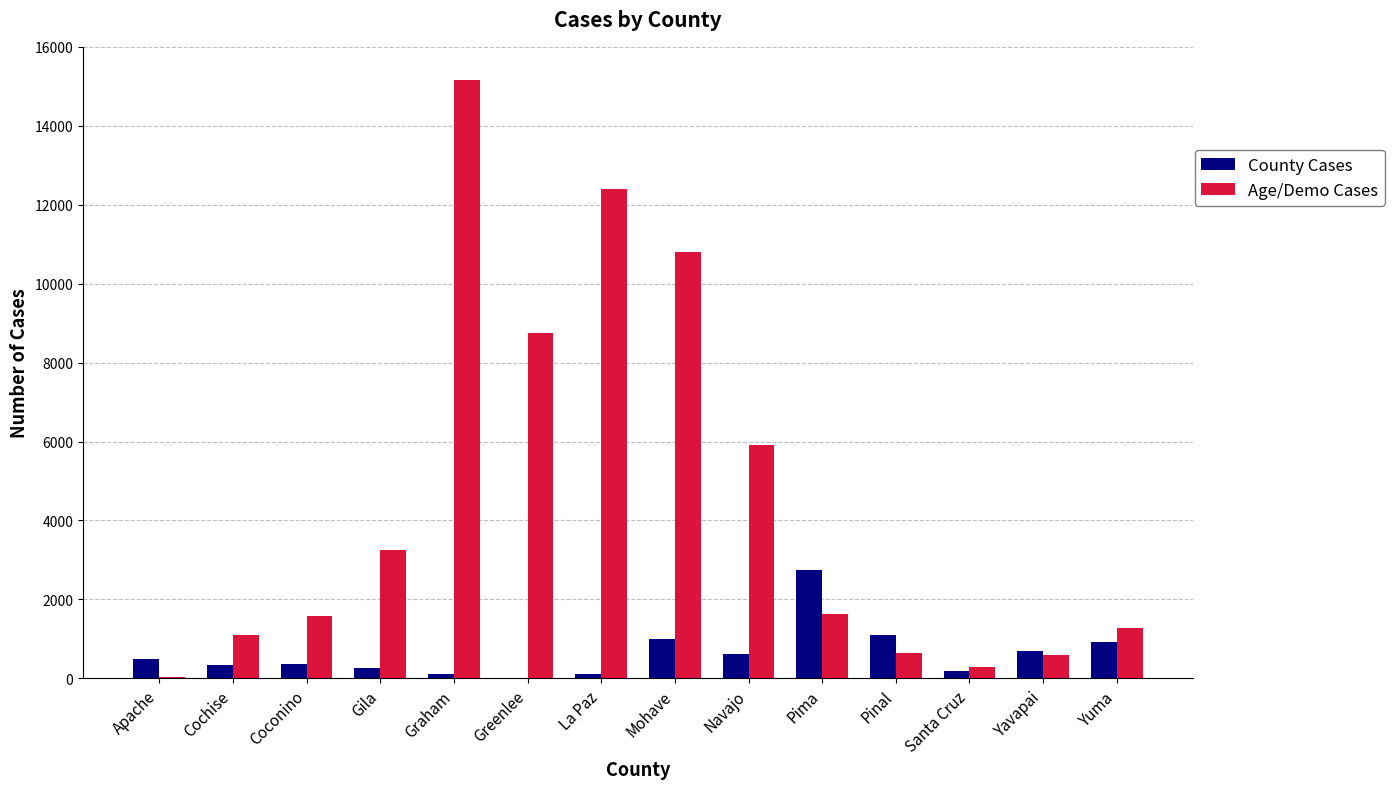

What is the sum of all Age/Demo Cases values?

63434